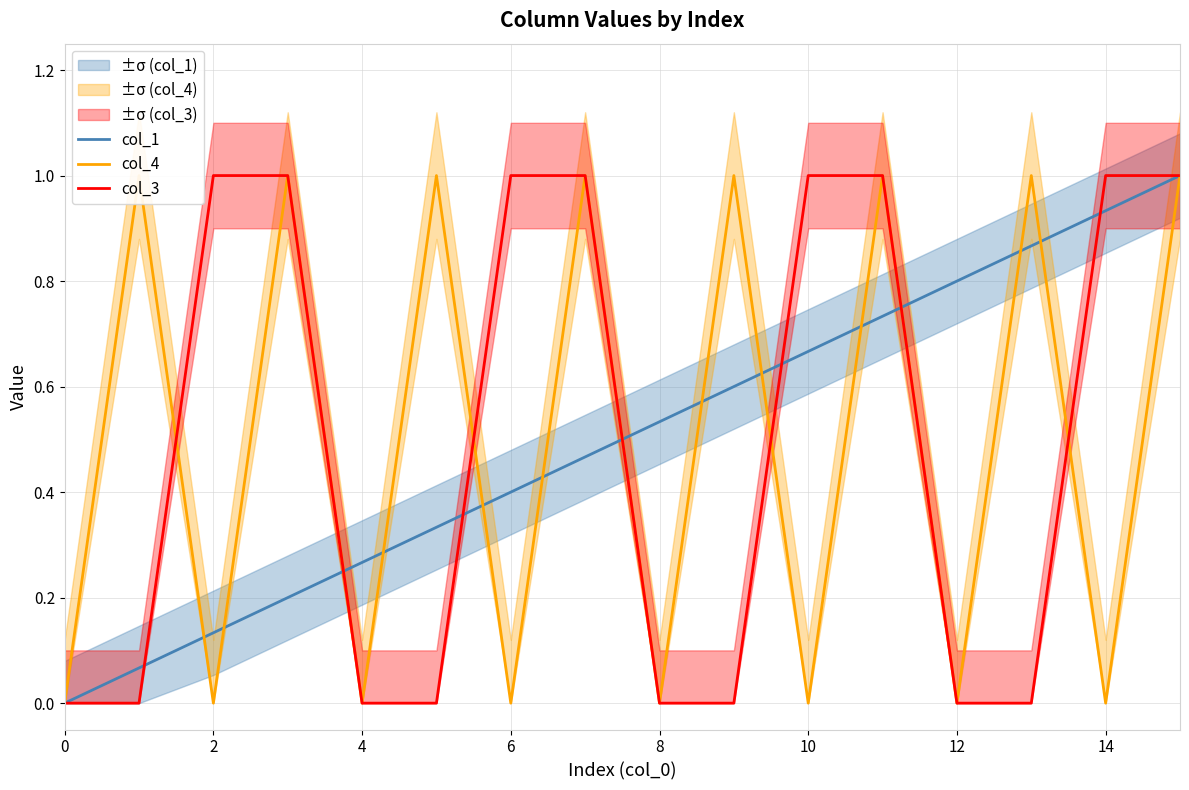

Count the number of categories in the chart.

16